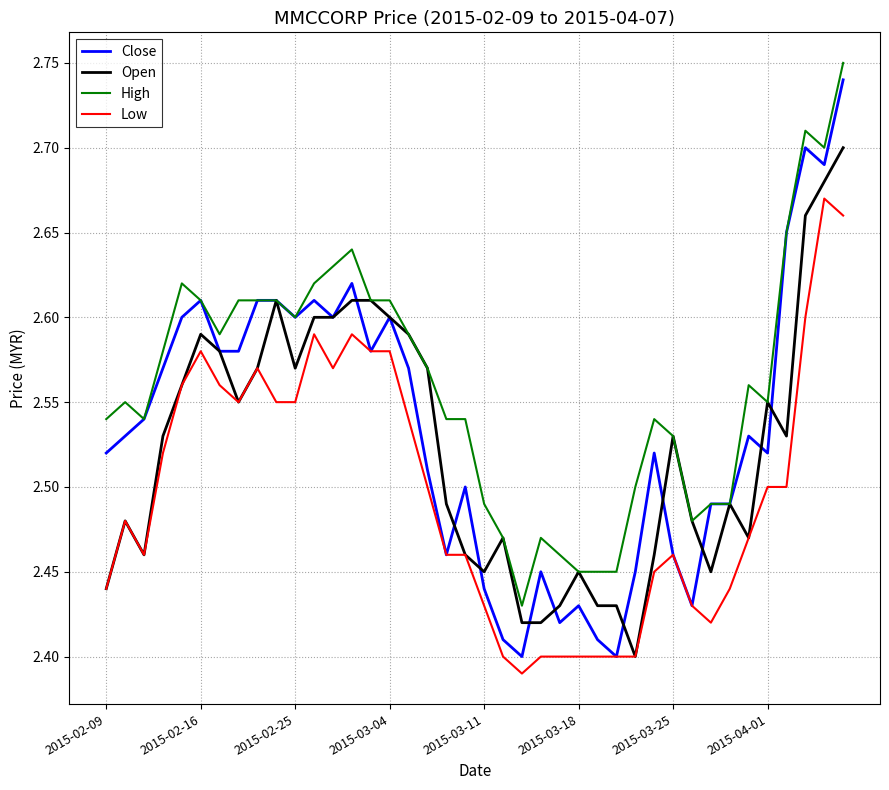

Which series has the largest total across all categories?

High